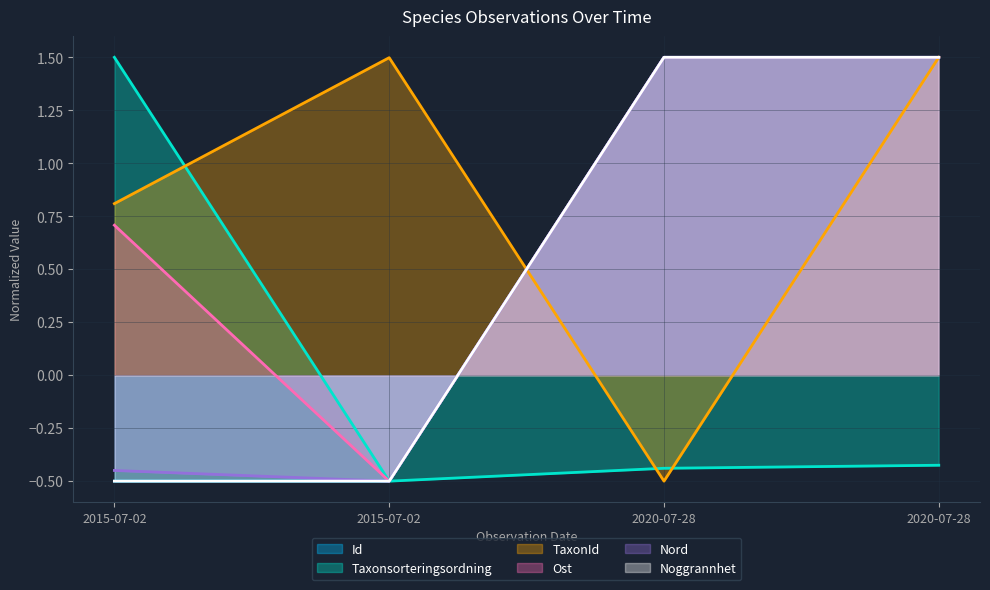

Which label corresponds to the largest value in the chart?

2020-07-28